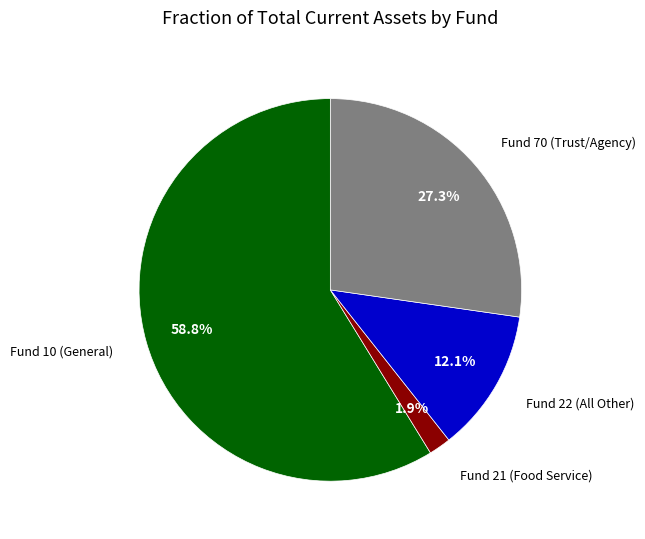

What percentage is the Fund 21 (Food Service) slice, to the nearest percent?

2%